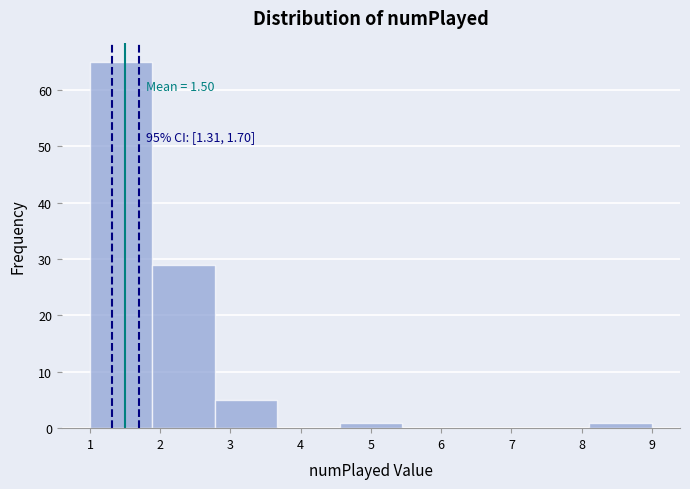

Which range on the x-axis has the tallest bar?

1.0 to 1.9